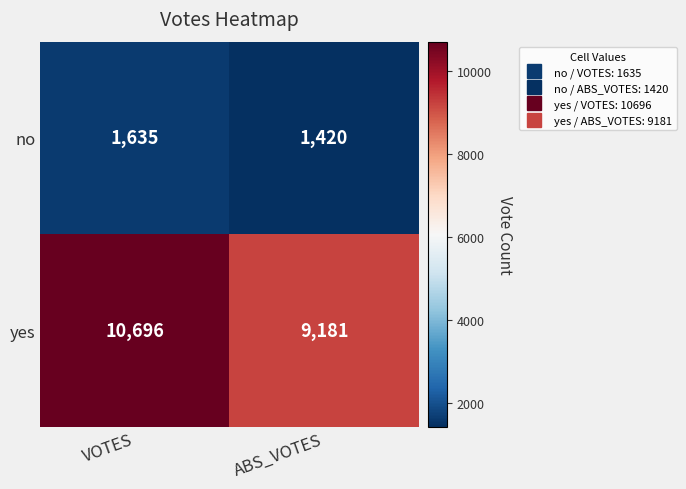

Which label corresponds to the largest value in the chart?

VOTES